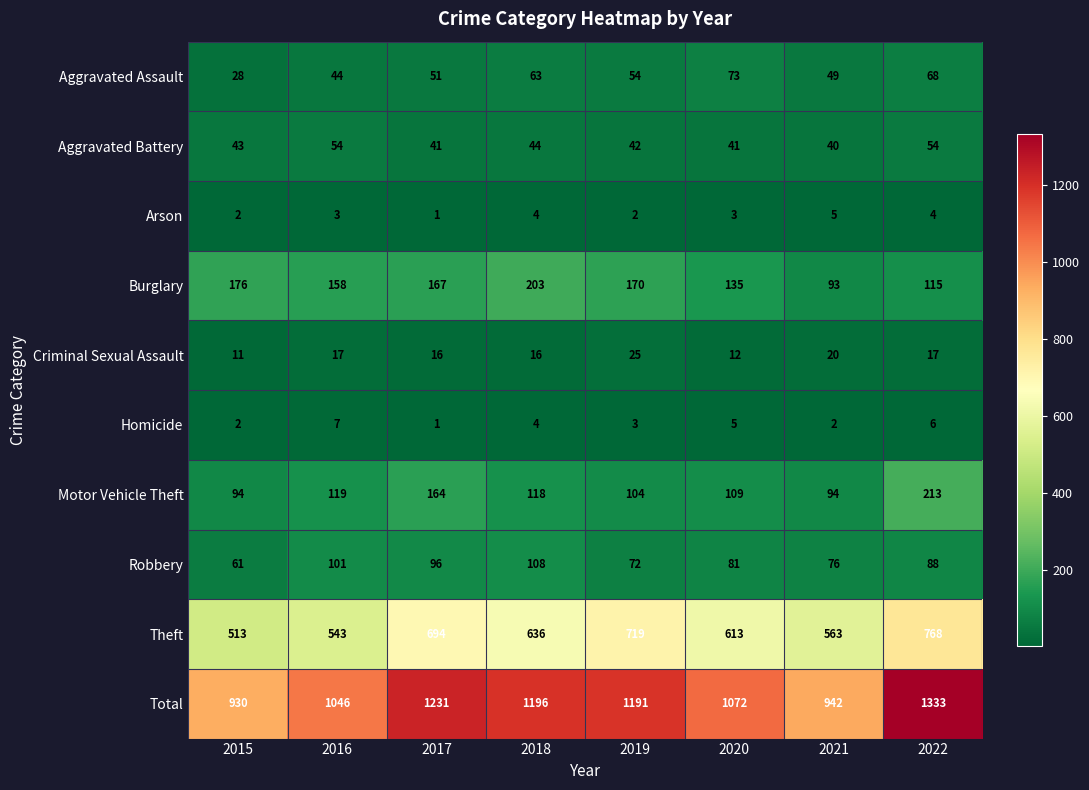

Which series has the largest range (max minus min)?

Total